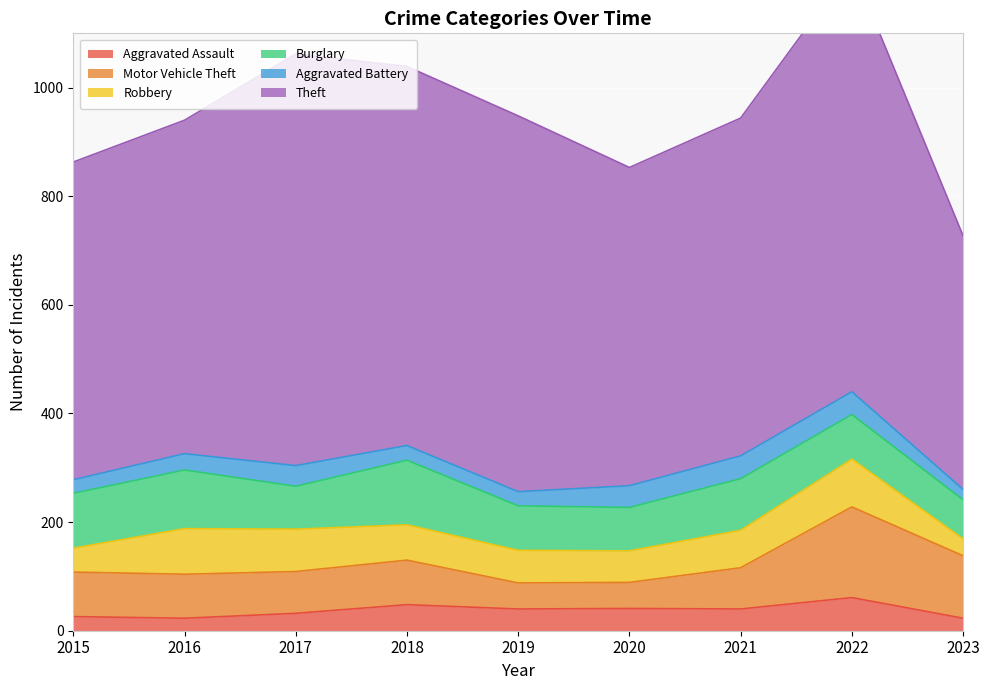

Which series changed the most between 2017 and 2021?

Theft